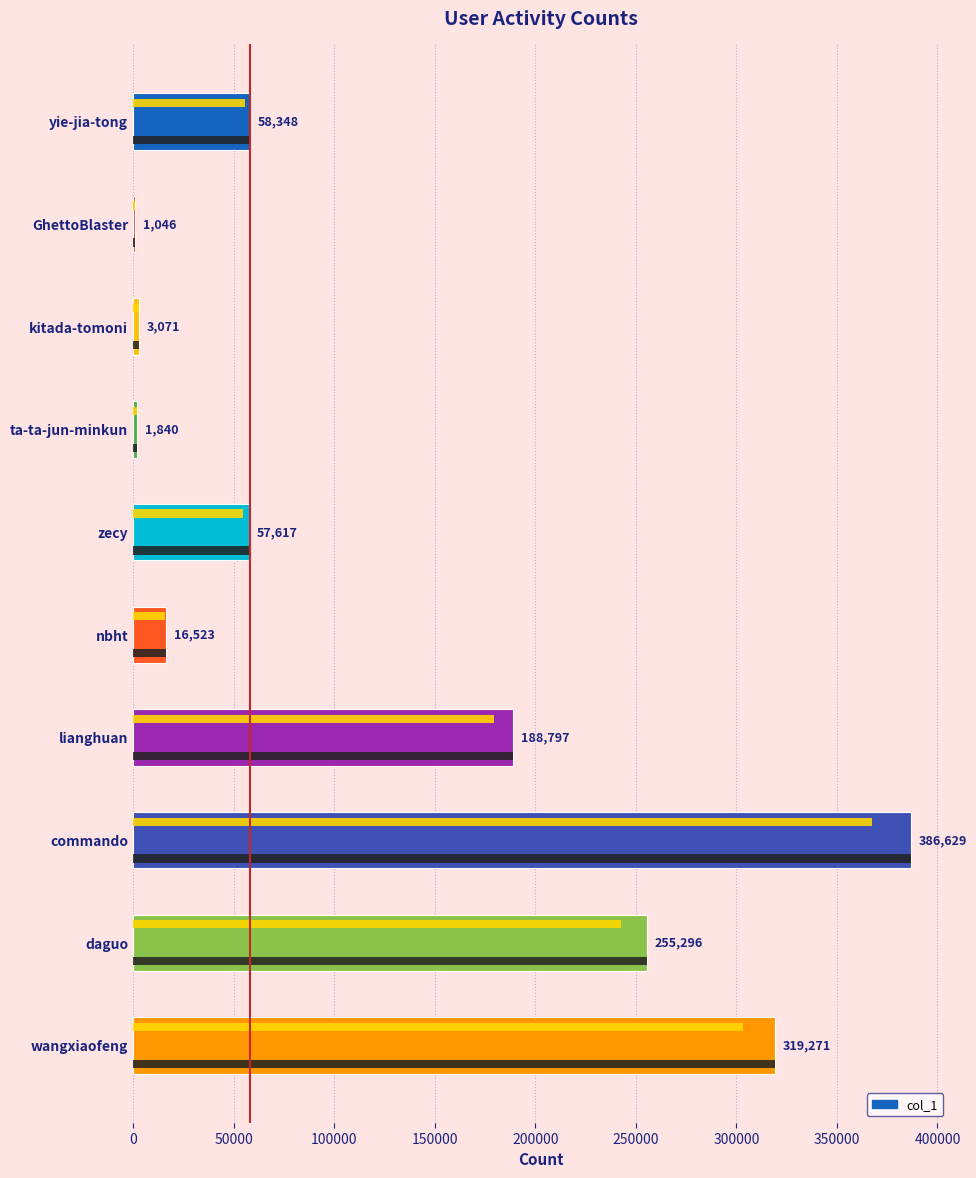

What is the value of the 9th bar from the left?

255296